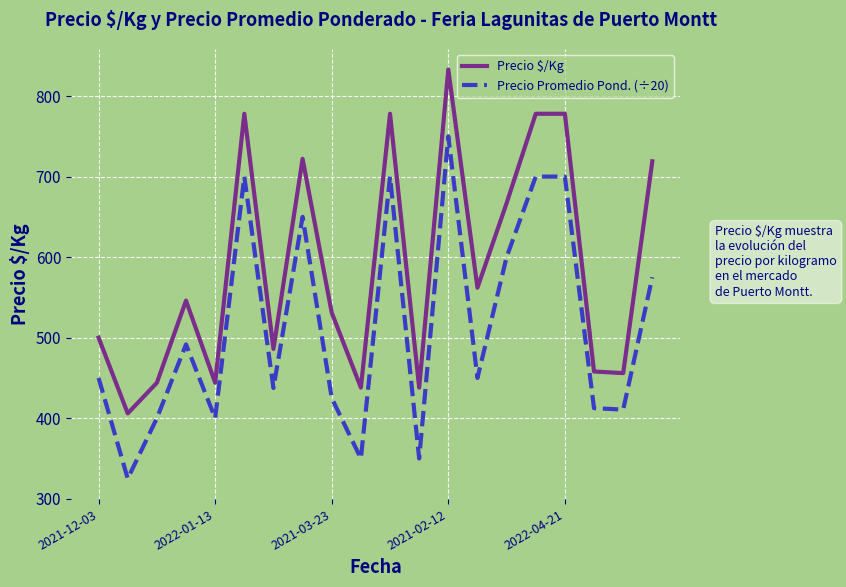

Is this an area chart (filled region under the line)?

No